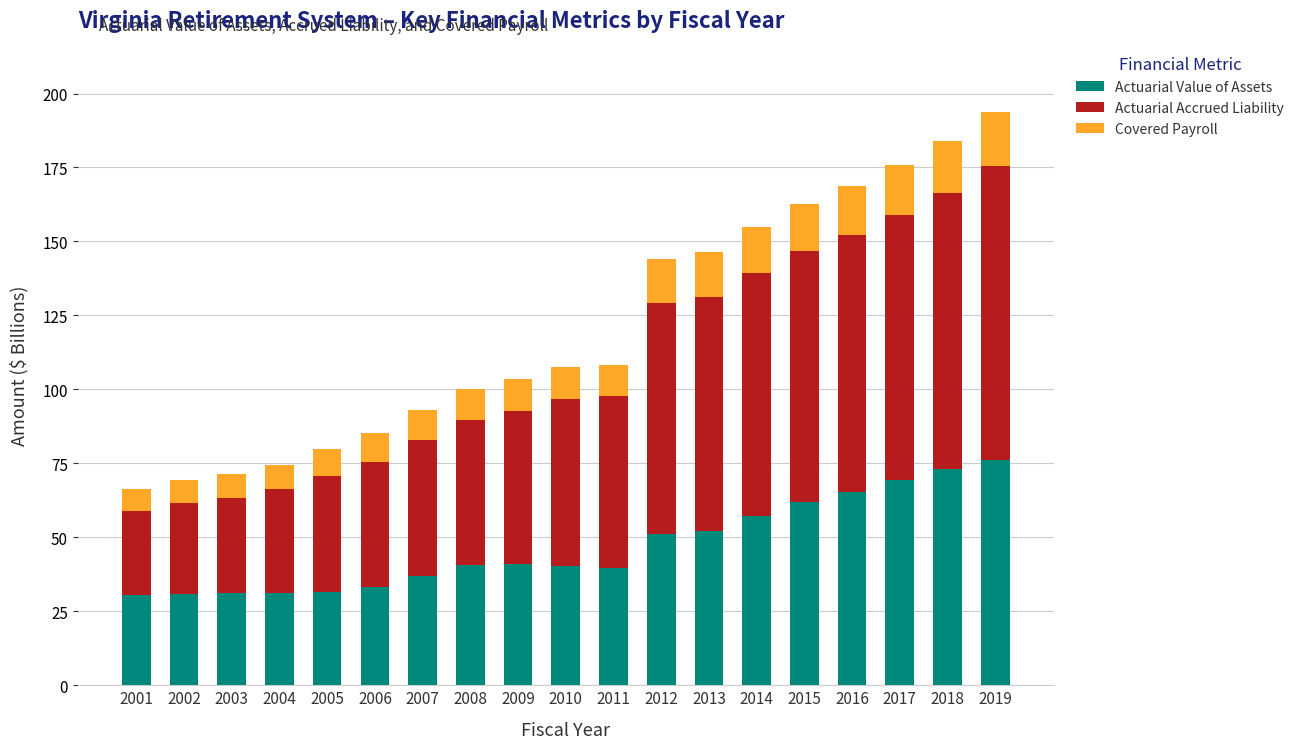

What is the sum of the Actuarial Value of Assets values at 2019 and 2005?

107.9